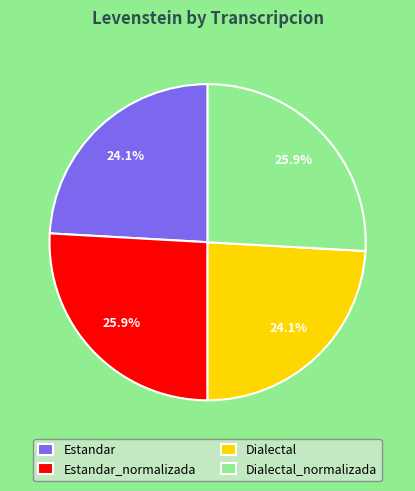

To the nearest percent, what portion does Dialectal_normalizada represent?

26%